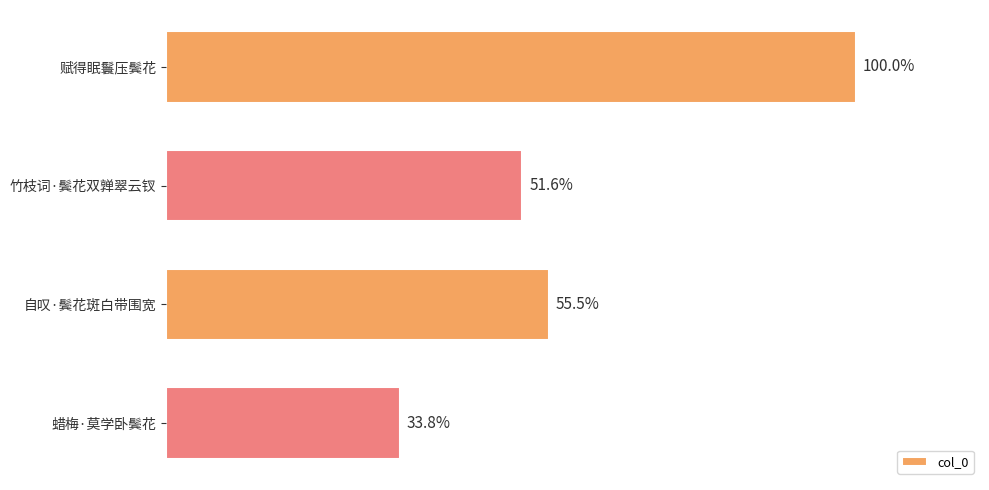

Does the chart contain any negative values?

No